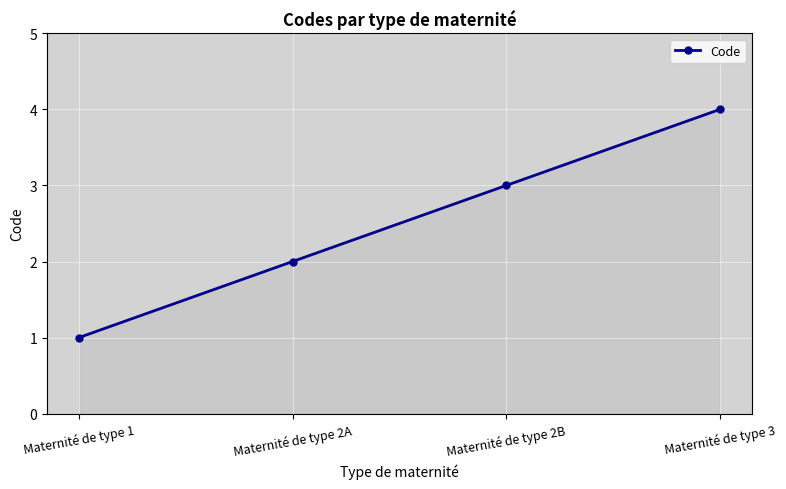

What is the change in value from Maternité de type 2A to Maternité de type 3?

+2